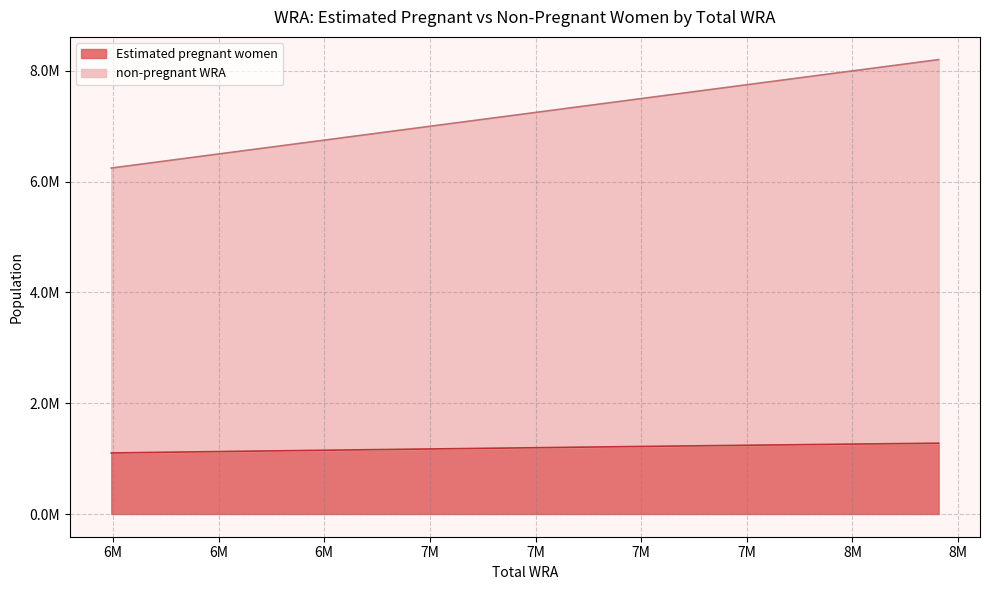

How many series are shown in this chart?

2